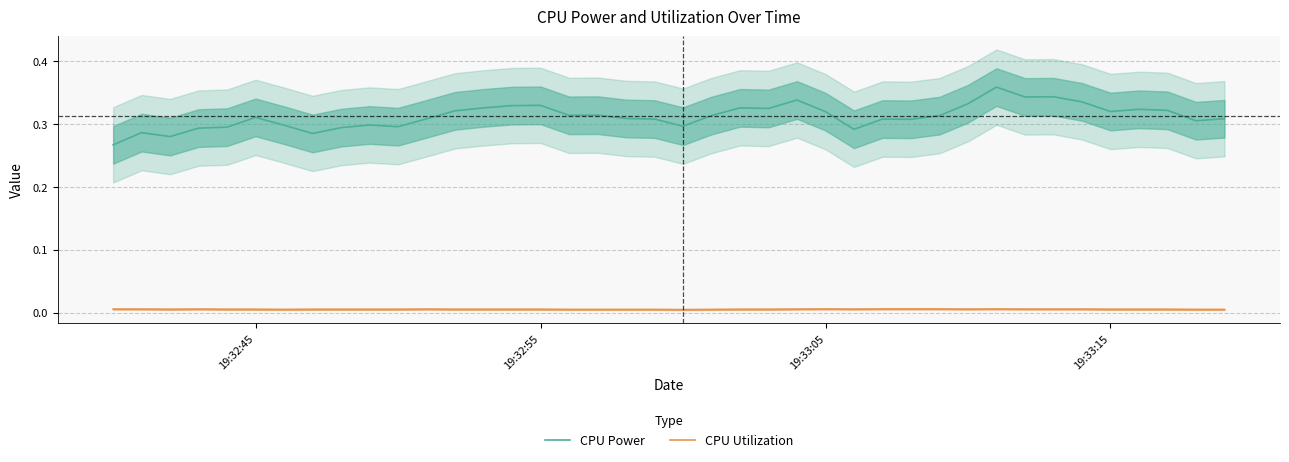

What is the value of the CPU Power point at the 6th from the left?

0.3